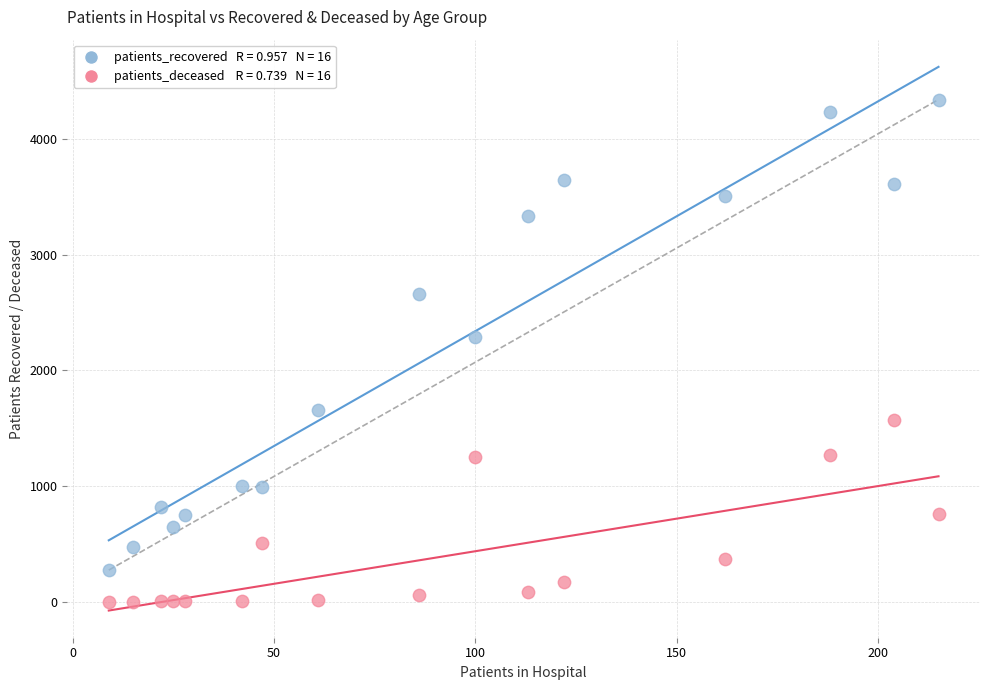

Across all data points, what is the range of X values (max minus min)?

206